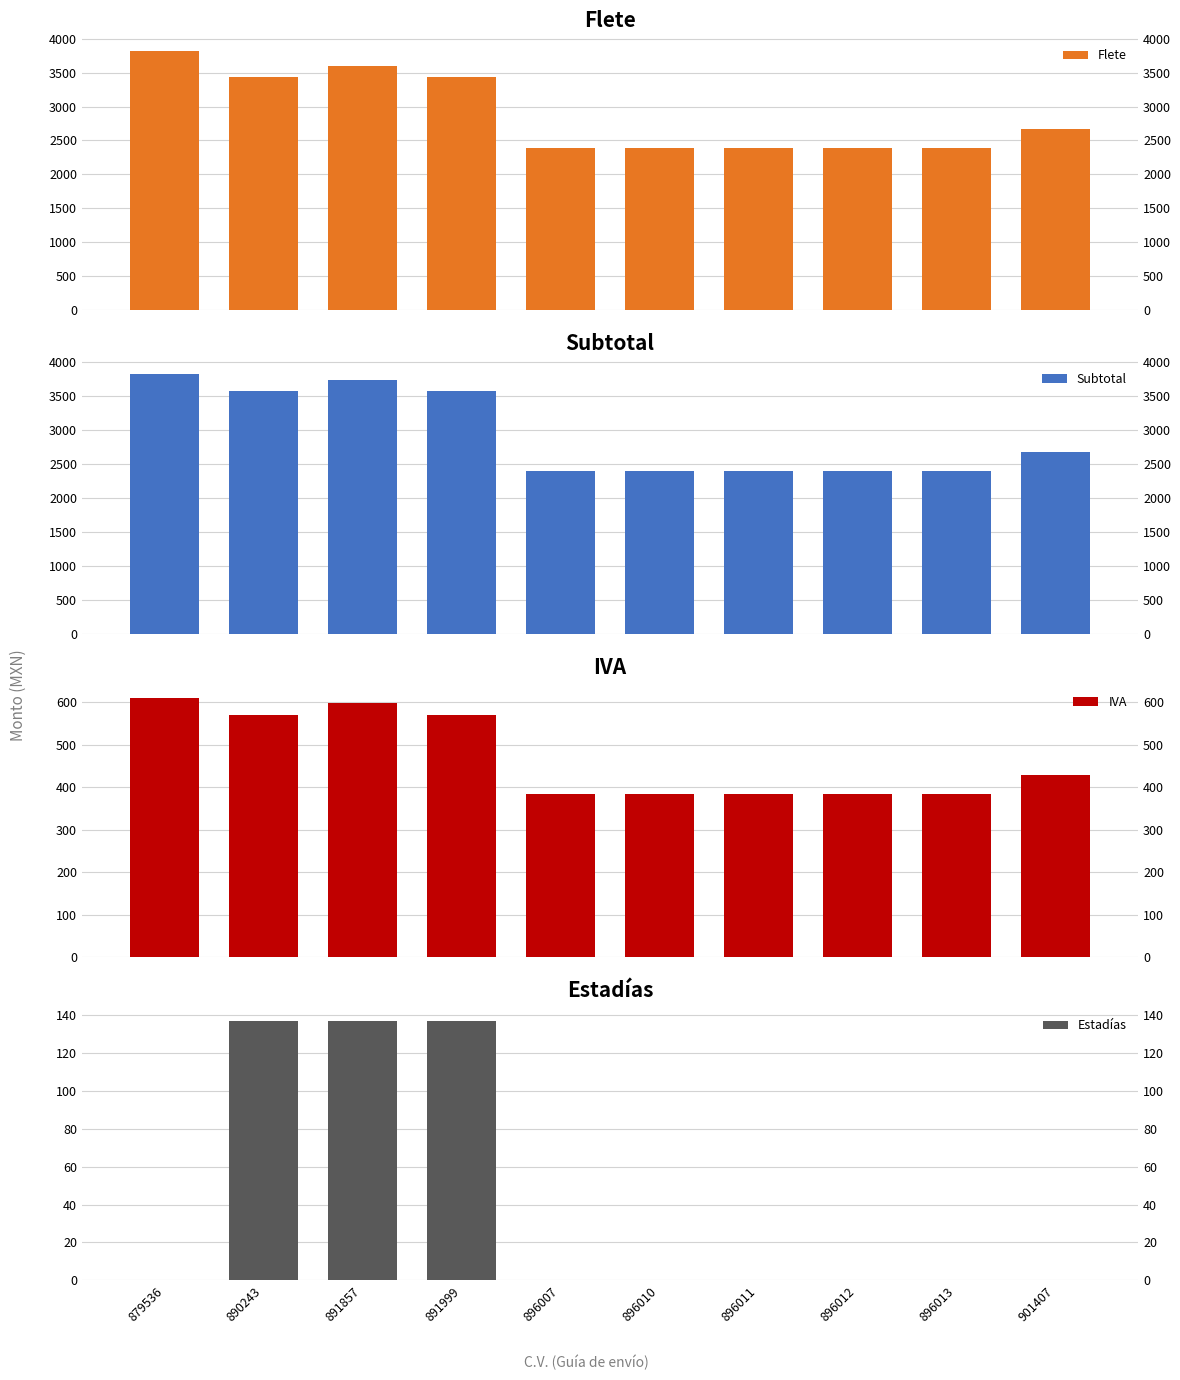

What is the value of the Flete bar at the 9th from the left?

2396.0